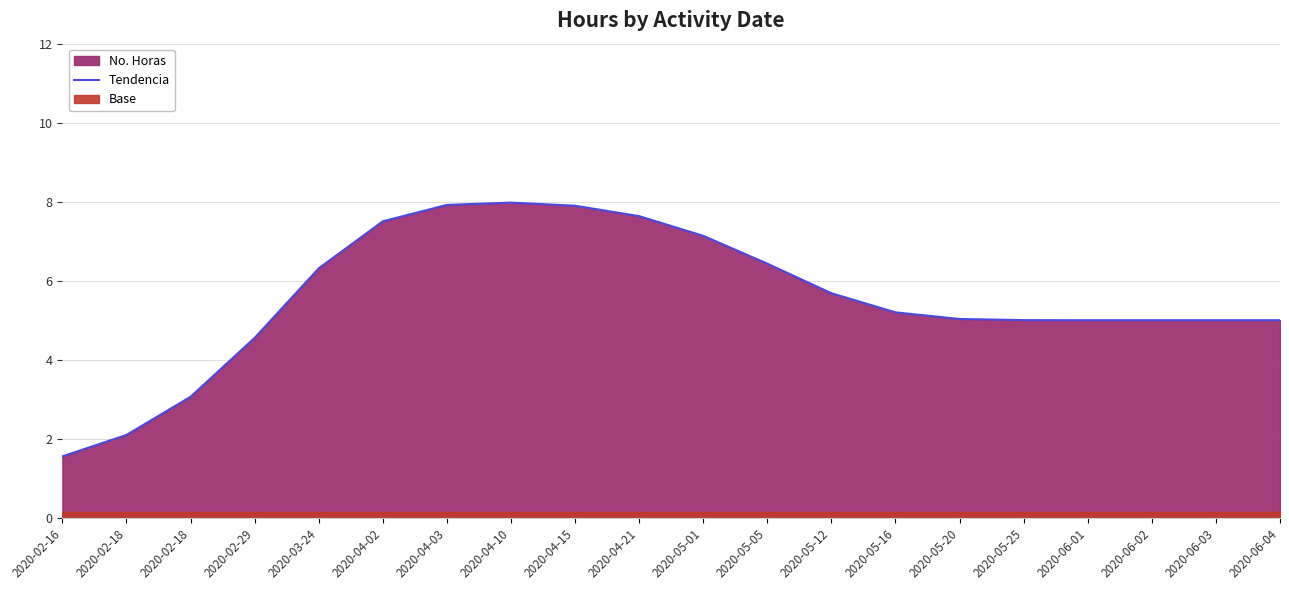

What is the minimum value shown in the chart?

1.6